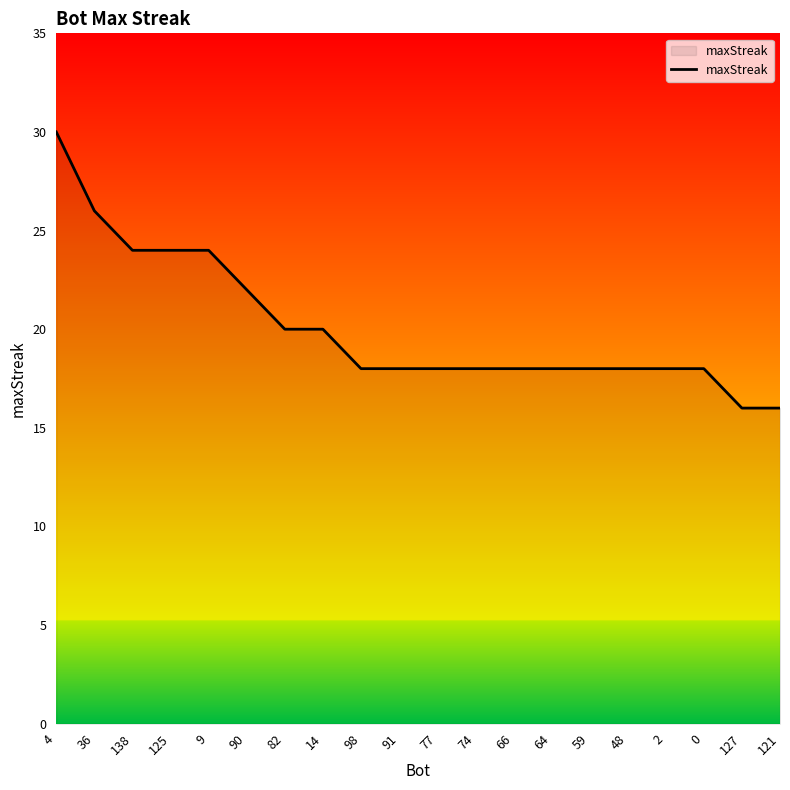

What is the smallest value displayed?

16